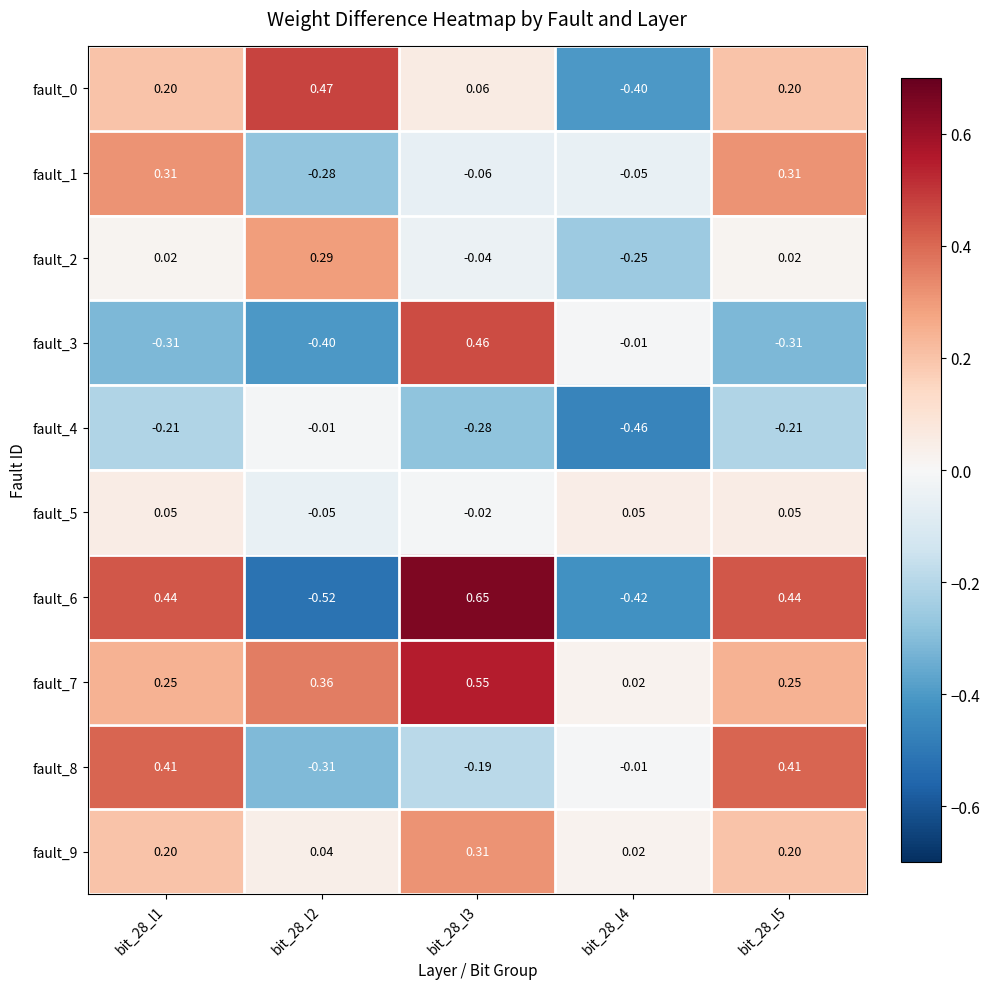

Is the value of fault_9 at bit_28_l1 greater than the value of fault_5 at bit_28_l1?

Yes